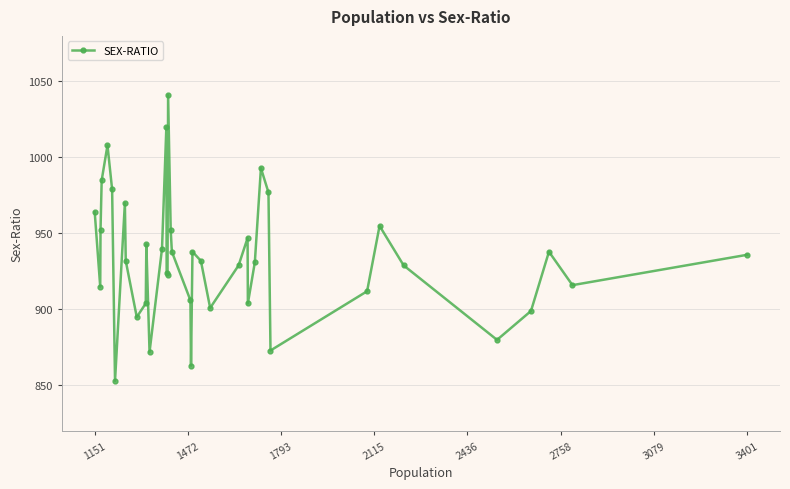

True or false: the data has more than 1 interior local peaks.

True